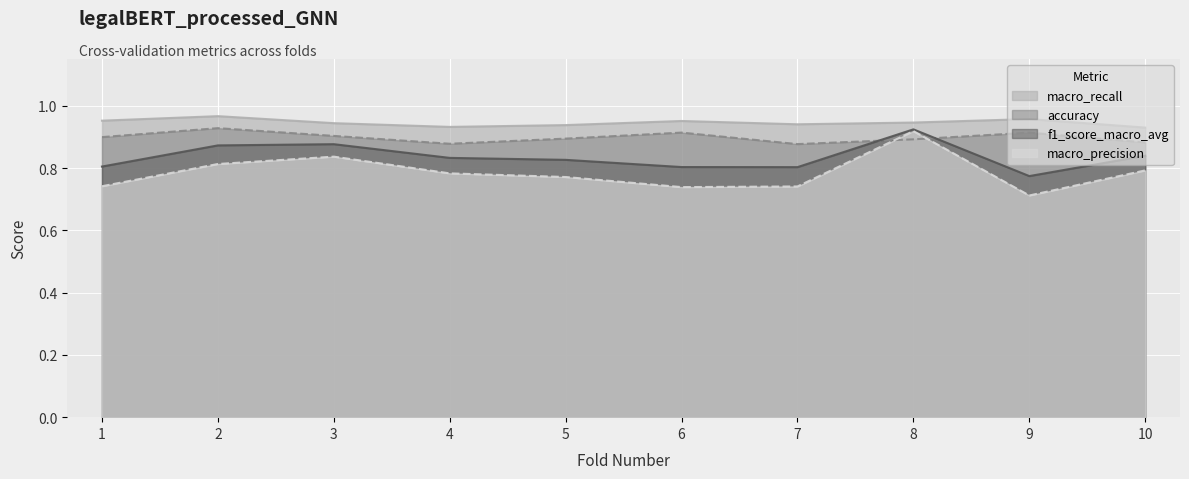

True or false: macro_recall has a value of 0.5 at 9.

False